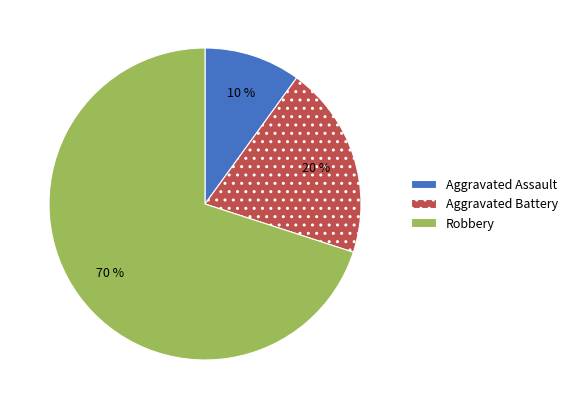

Rank the categories by value from lowest to highest.

Aggravated Assault, Aggravated Battery, Robbery